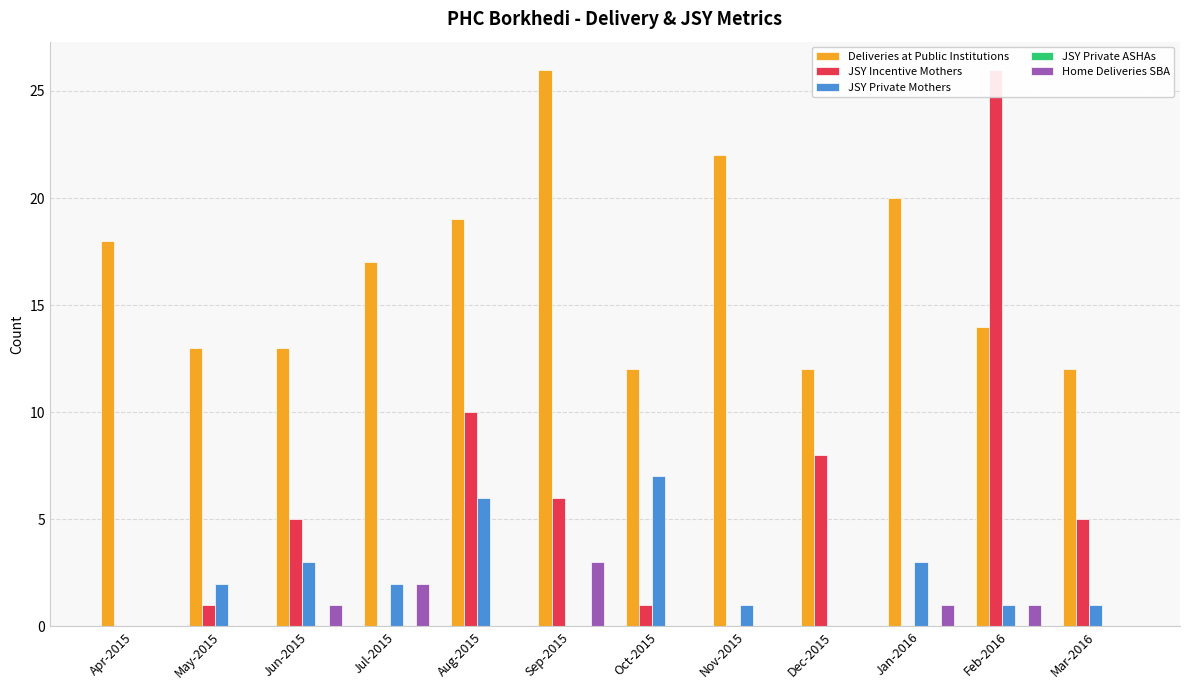

Reading right to left, transcribe all the data shown in this chart.

Deliveries at Public Institutions: Mar-2016=12	Feb-2016=14	Jan-2016=20	Dec-2015=12	Nov-2015=22	Oct-2015=12	Sep-2015=26	Aug-2015=19	Jul-2015=17	Jun-2015=13	May-2015=13	Apr-2015=18
JSY Incentive Mothers: Mar-2016=5	Feb-2016=26	Jan-2016=0	Dec-2015=8	Nov-2015=0	Oct-2015=1	Sep-2015=6	Aug-2015=10	Jul-2015=0	Jun-2015=5	May-2015=1	Apr-2015=0
JSY Private Mothers: Mar-2016=1	Feb-2016=1	Jan-2016=3	Dec-2015=0	Nov-2015=1	Oct-2015=7	Sep-2015=0	Aug-2015=6	Jul-2015=2	Jun-2015=3	May-2015=2	Apr-2015=0
JSY Private ASHAs: Mar-2016=0	Feb-2016=0	Jan-2016=0	Dec-2015=0	Nov-2015=0	Oct-2015=0	Sep-2015=0	Aug-2015=0	Jul-2015=0	Jun-2015=0	May-2015=0	Apr-2015=0
Home Deliveries SBA: Mar-2016=0	Feb-2016=1	Jan-2016=1	Dec-2015=0	Nov-2015=0	Oct-2015=0	Sep-2015=3	Aug-2015=0	Jul-2015=2	Jun-2015=1	May-2015=0	Apr-2015=0